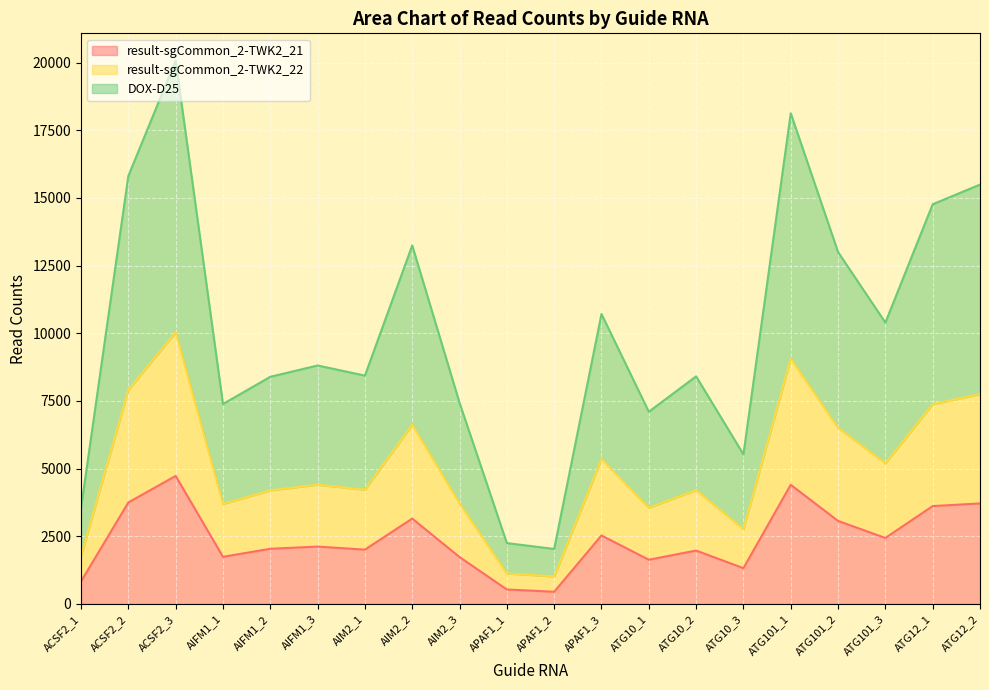

What is the label of the 5th point from the right?

ATG101_1